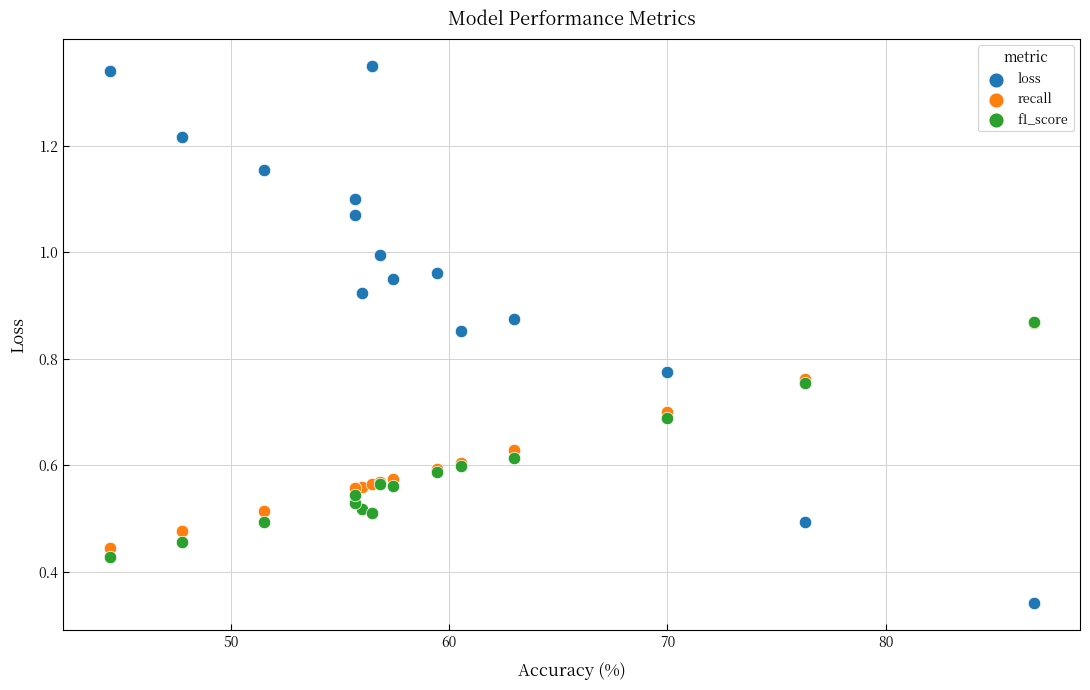

What are all the series names shown in the legend?

loss, recall, f1_score